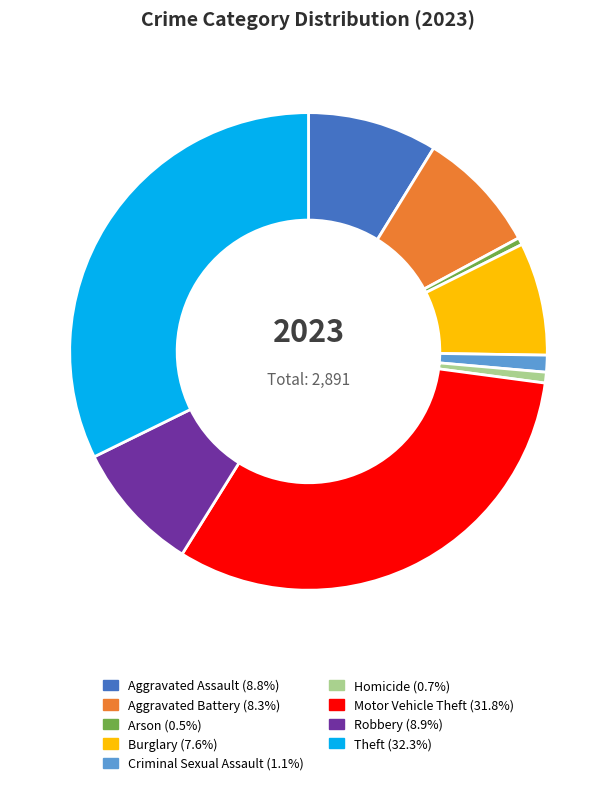

Which has a higher value, Aggravated Assault or Theft?

Theft